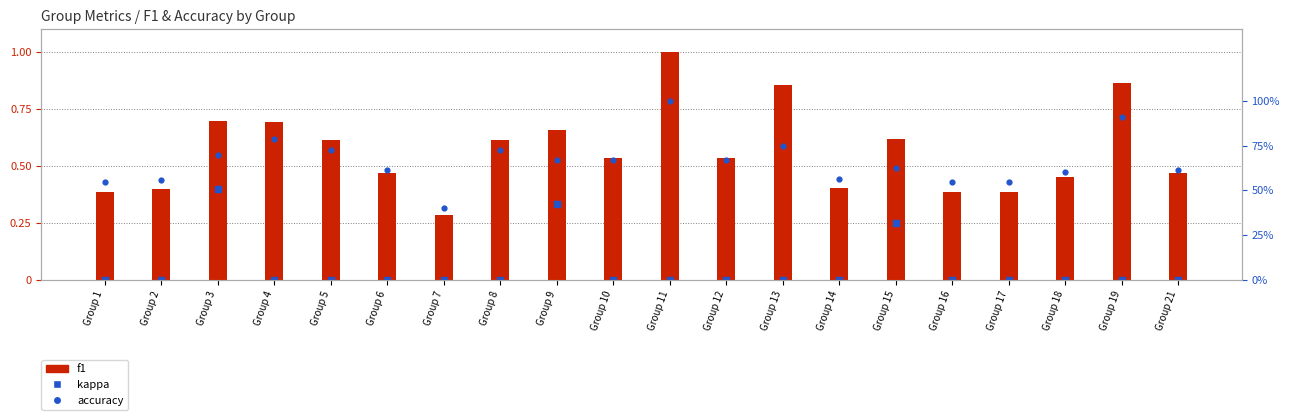

Which series has the widest spread of Y values?

f1